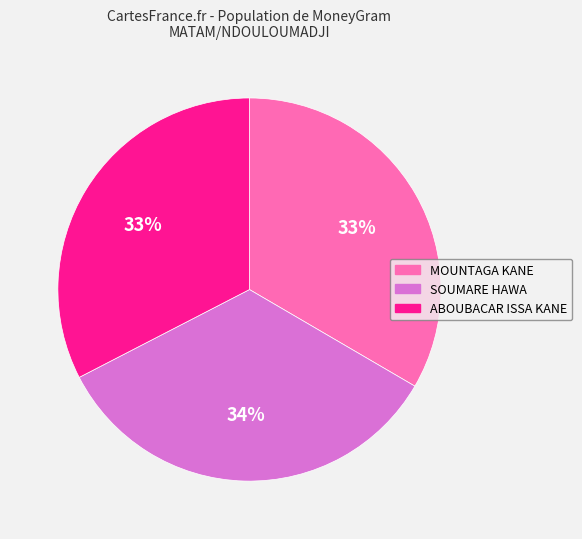

Is there any slice that represents more than half of the pie?

No